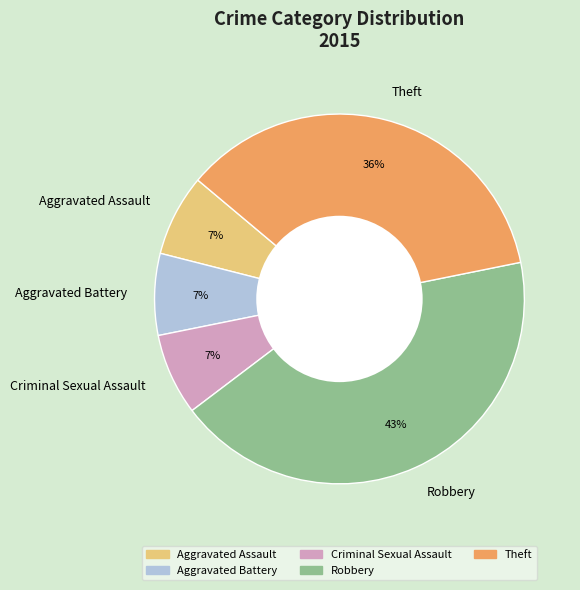

Which category has the biggest portion of the pie?

Robbery